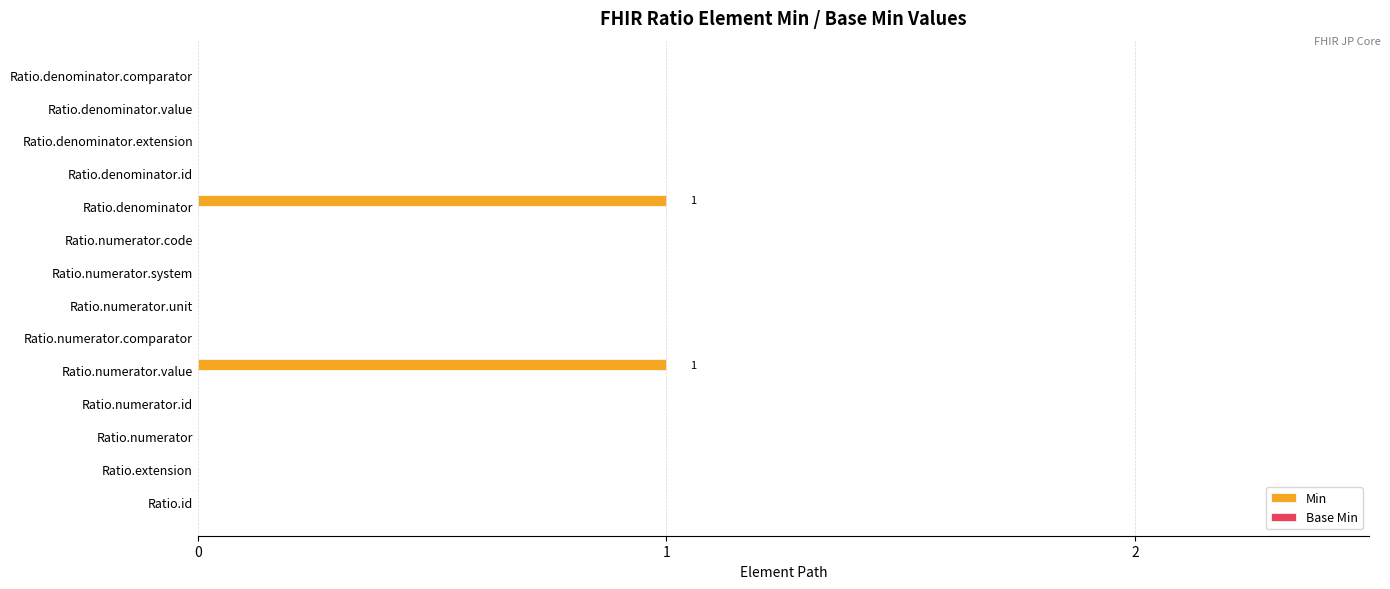

The value at Ratio.numerator.id is 0. True or false?

True